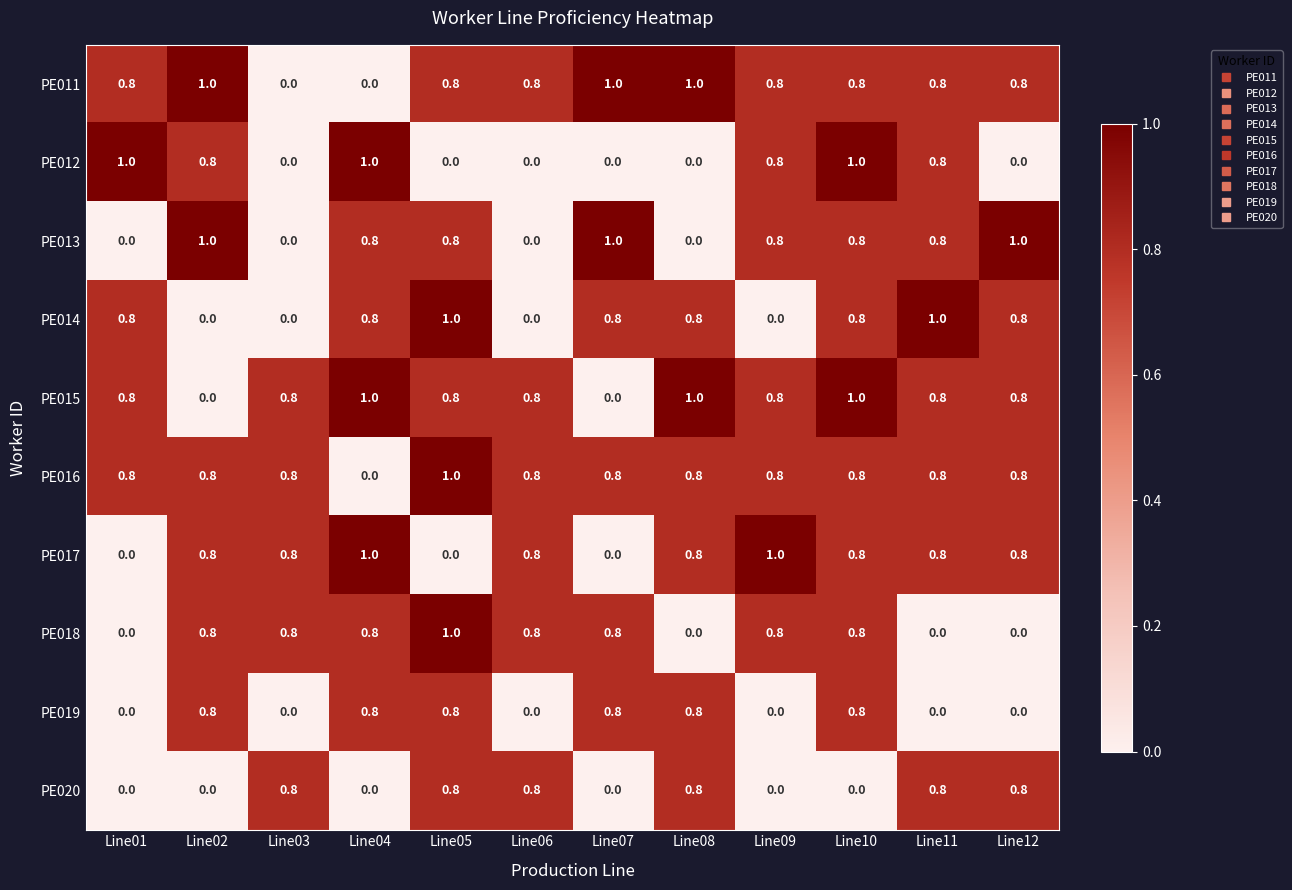

What is the sum of all PE016 values?

9.0